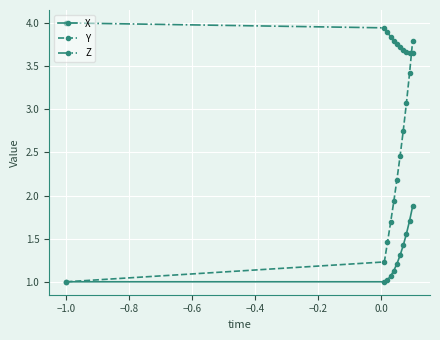

What is the average value of the X series?

1.3